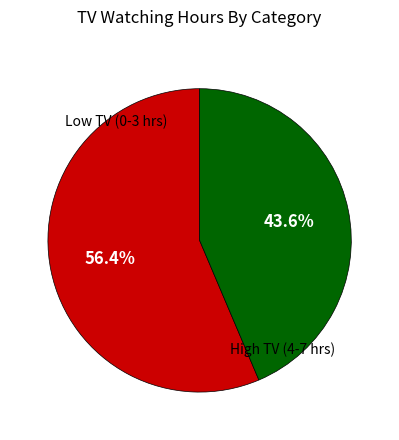

How many slices are in this pie chart?

2